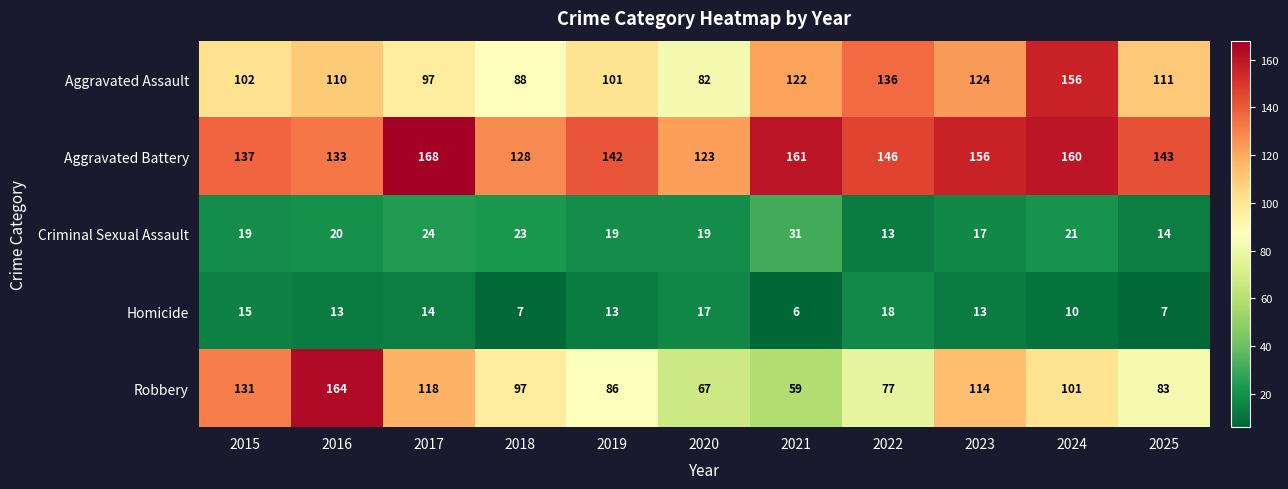

Rank the categories by Robbery value from highest to lowest.

2016, 2015, 2017, 2023, 2024, 2018, 2019, 2025, 2022, 2020, 2021